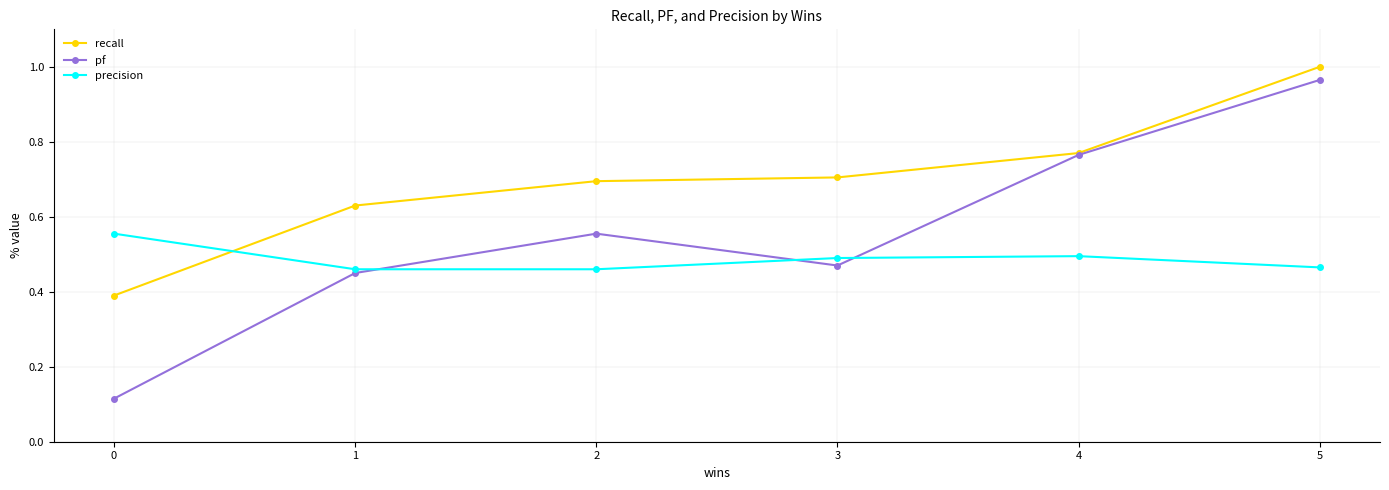

Count the precision values in the range 0 to 1.

6